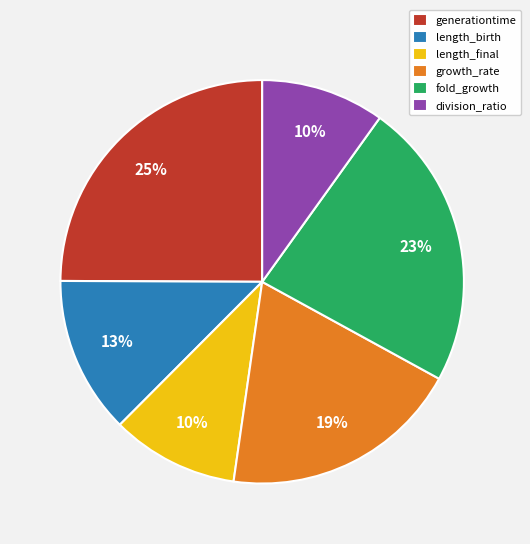

Is it true that generationtime is 32% of the pie?

False